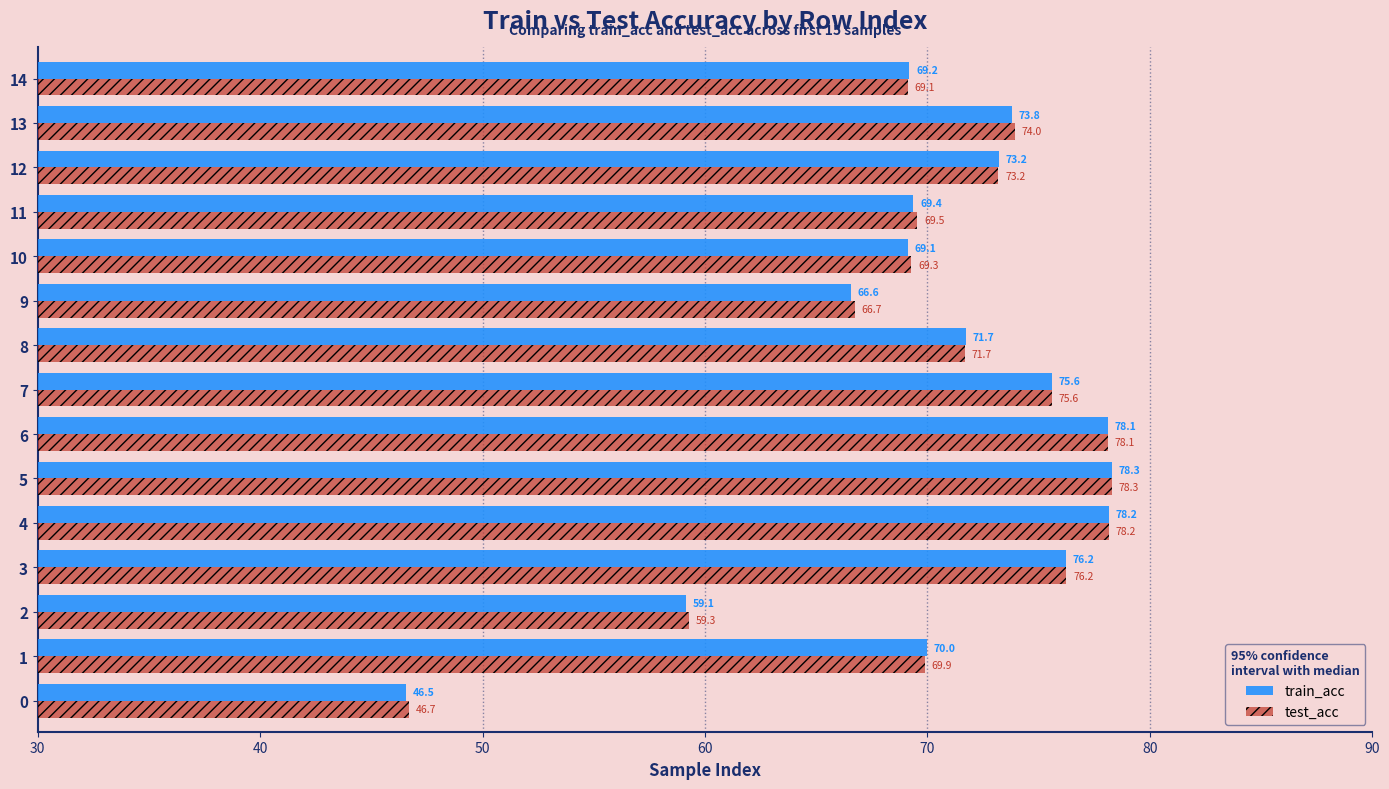

At which category does the chart reach its peak across all series?

5